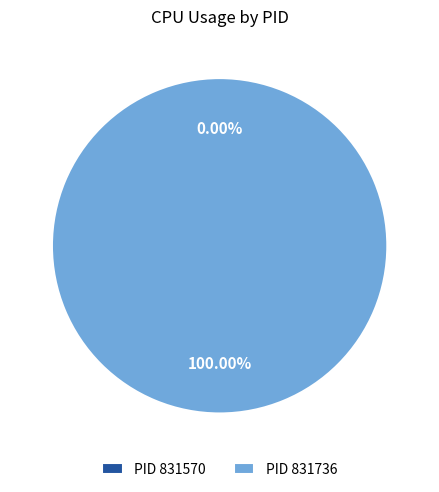

To the nearest percent, what is the average slice percentage?

50%